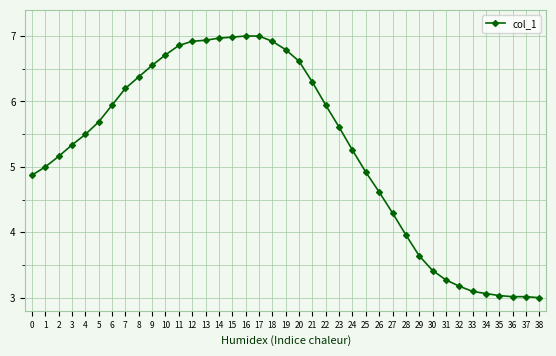

What is the average value?

5.3